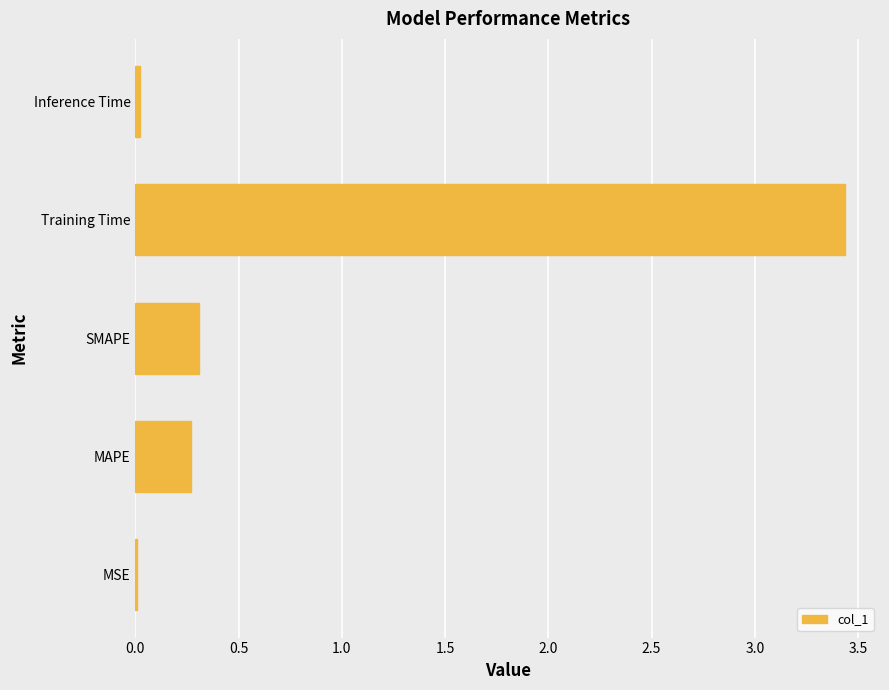

Between Training Time and MAPE, which is larger?

Training Time